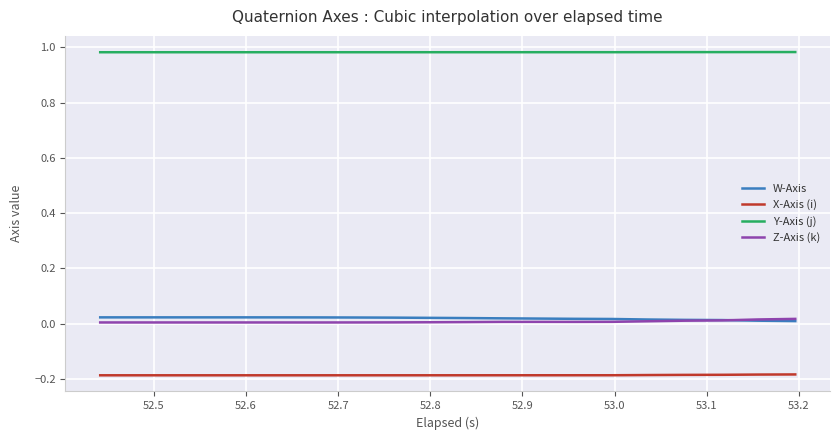

Which series has the largest total across all categories?

Y-Axis (j)